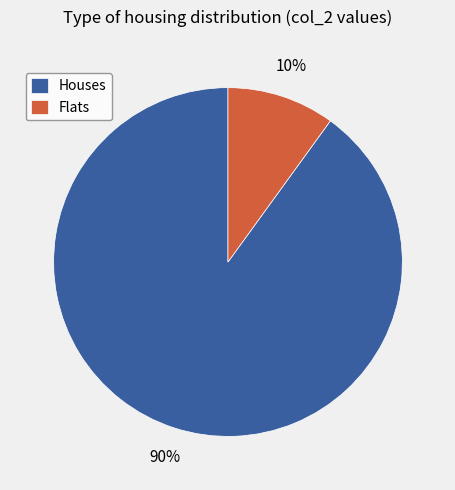

Is it true that Flats is 16% of the pie?

False